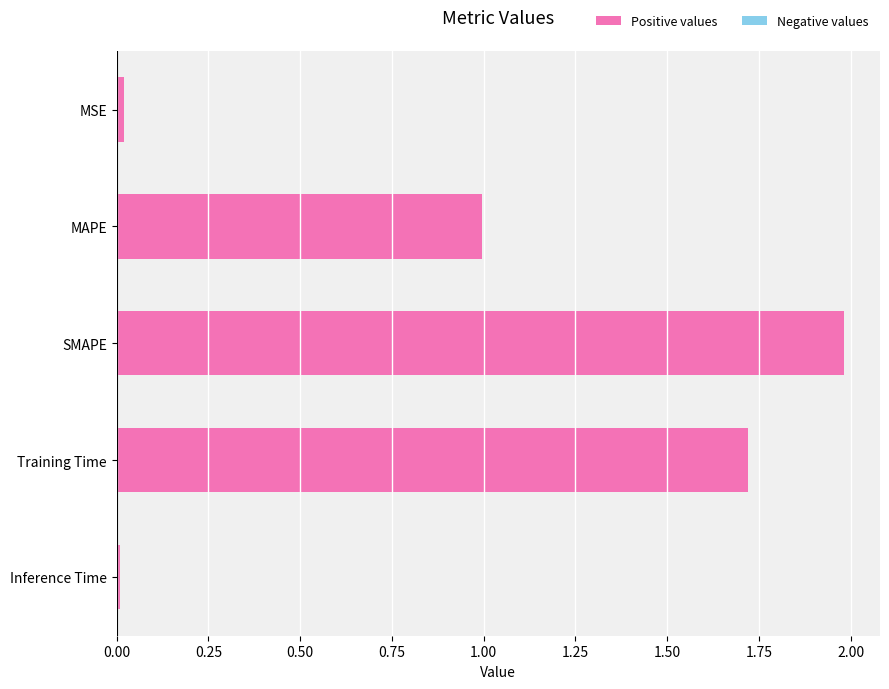

Approximately how many times larger is the value at MAPE compared to SMAPE?

0.5